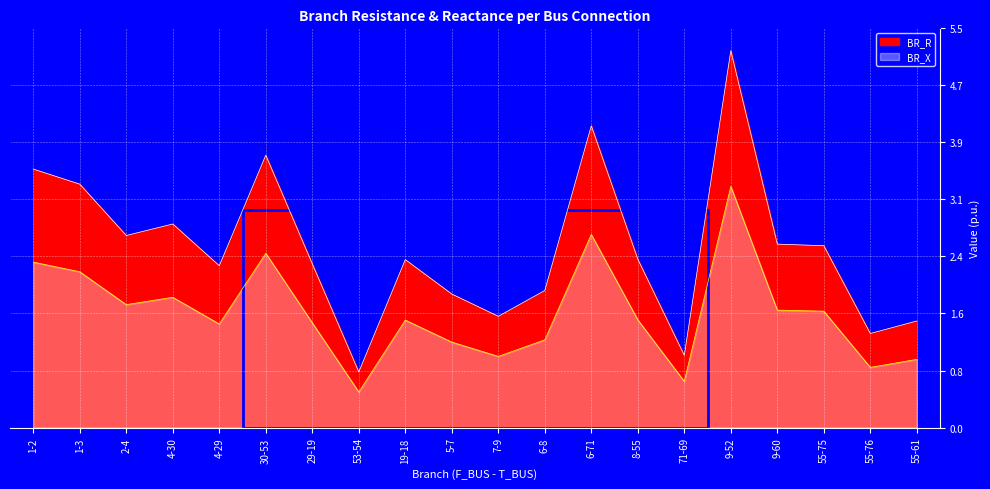

Which has a higher value, 9-60 or 55-75?

9-60